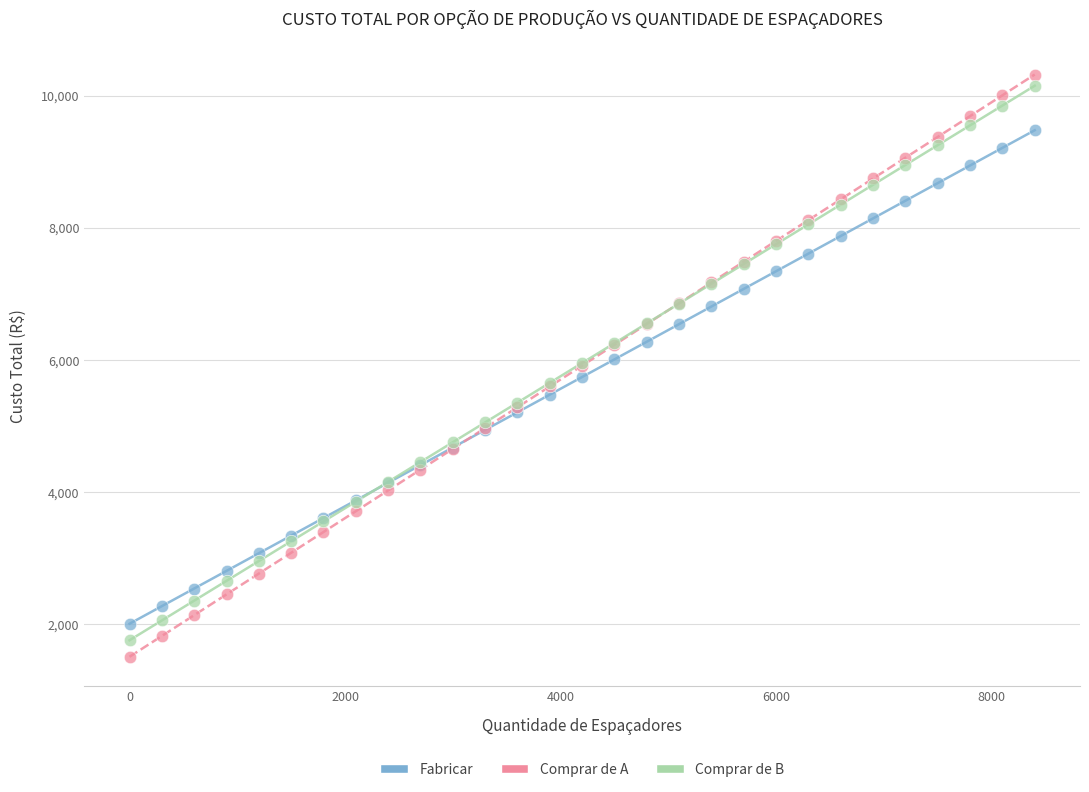

Which series has the largest Y range (max minus min)?

Comprar de A